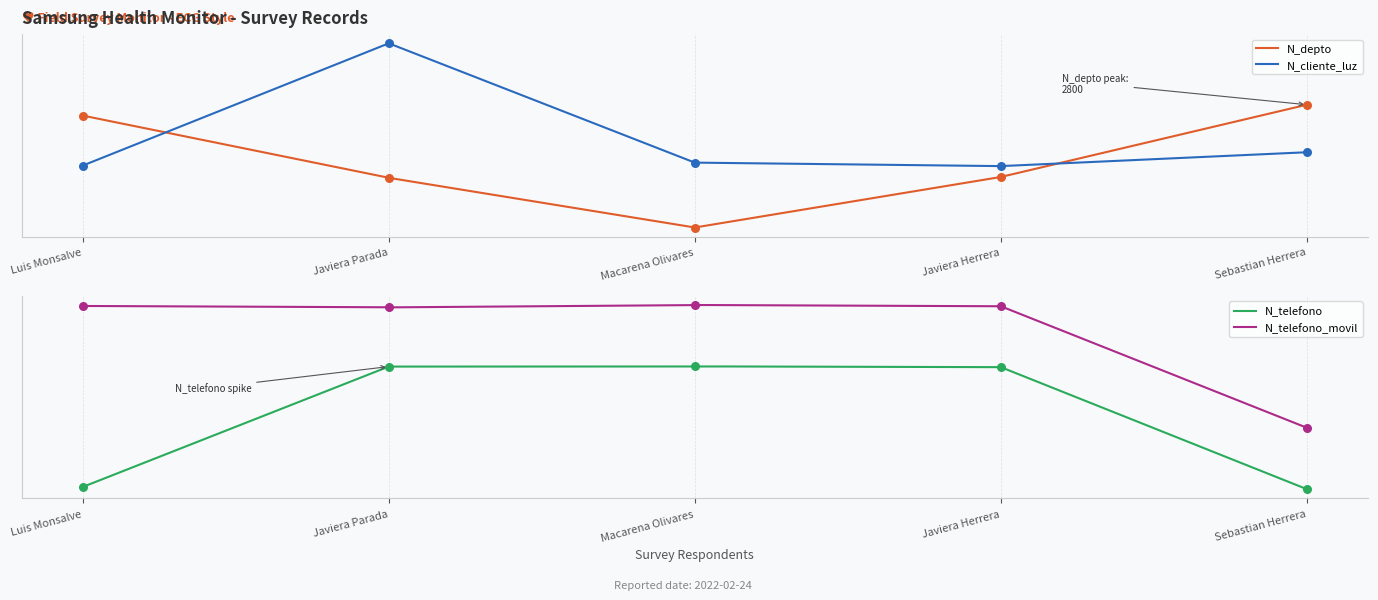

Which series has the widest spread of Y values?

N_depto